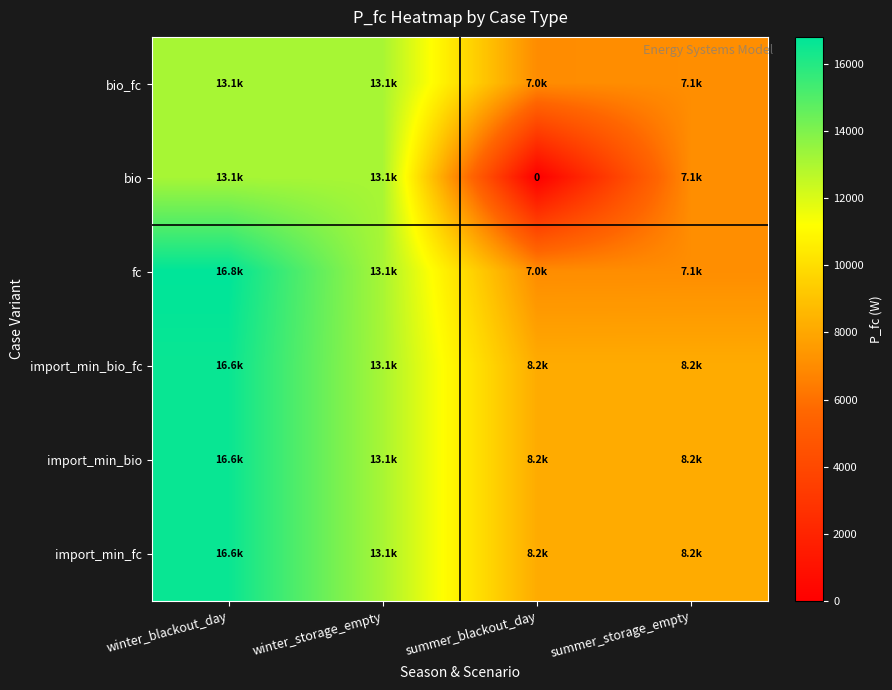

Which series has the largest range (max minus min)?

bio